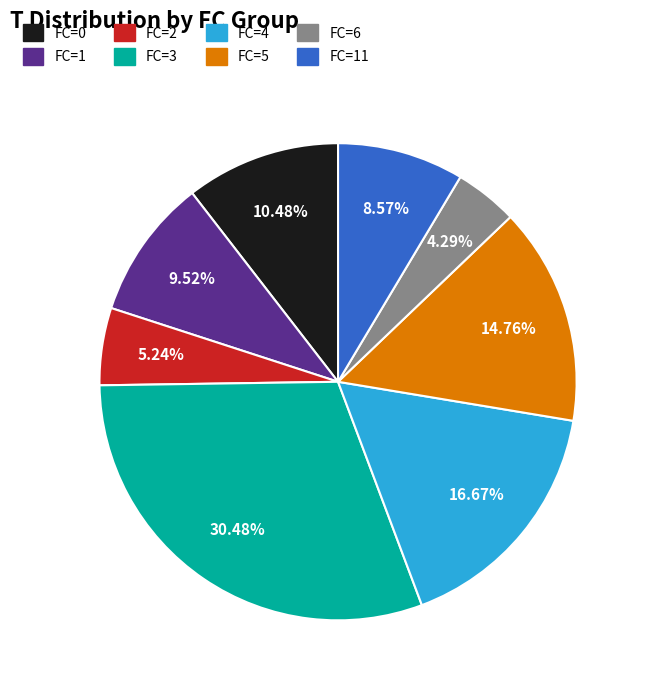

Does FC=1 account for over 50% of the chart?

No